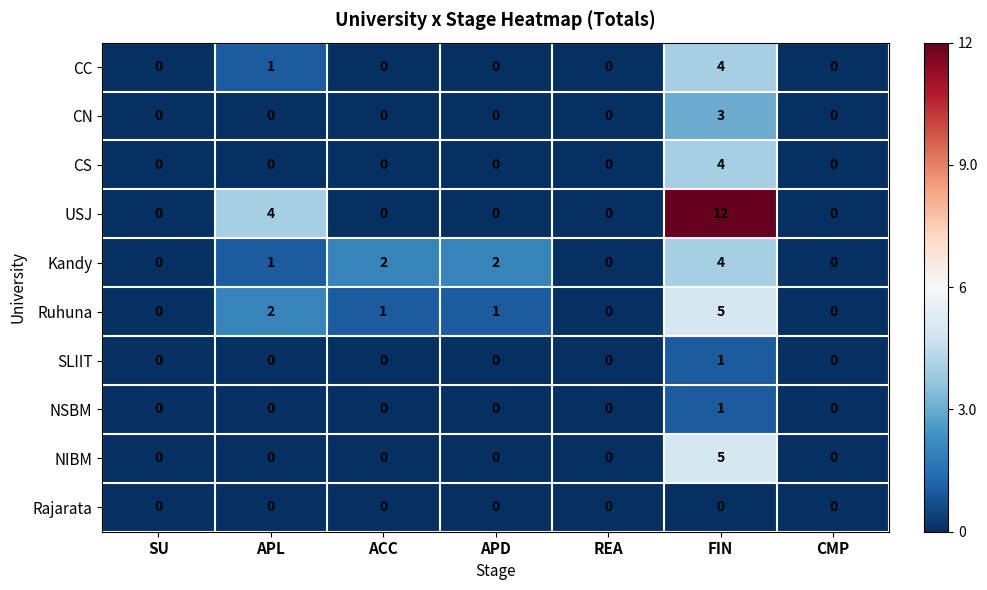

How many NSBM values are between 0 and 1?

7